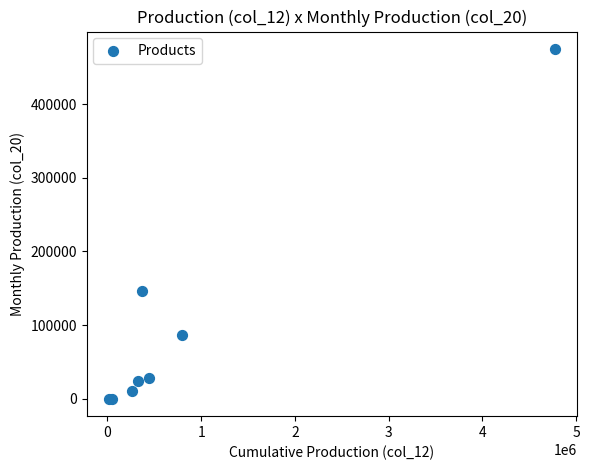

What Y value in the scatter plot is closest to 237473?

146840